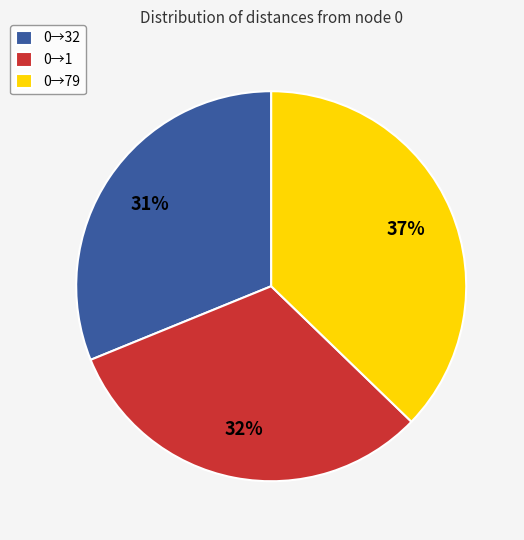

What percentage is the 0→1 slice, to the nearest percent?

32%